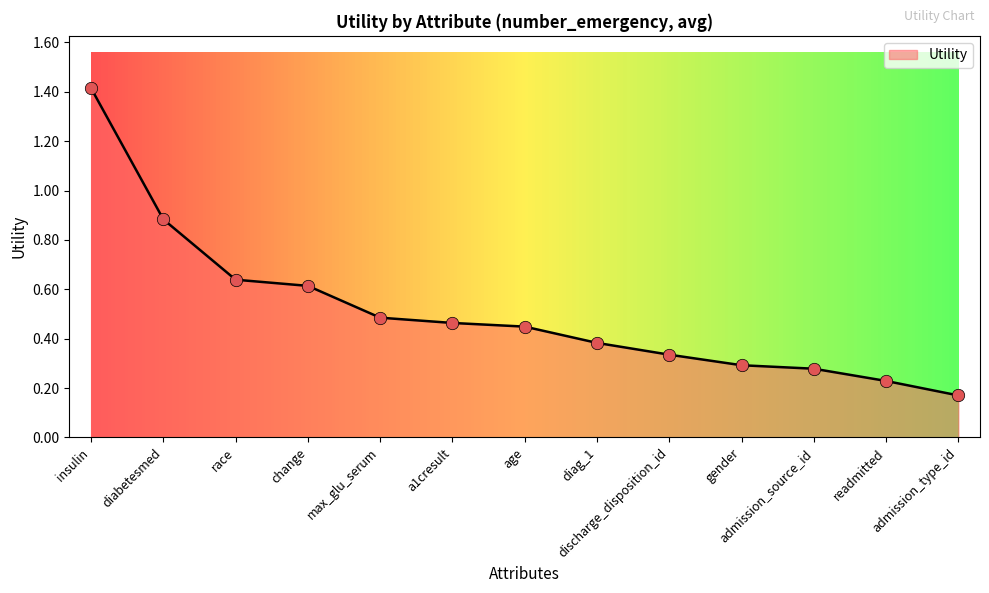

Between insulin and max_glu_serum, which is larger?

insulin